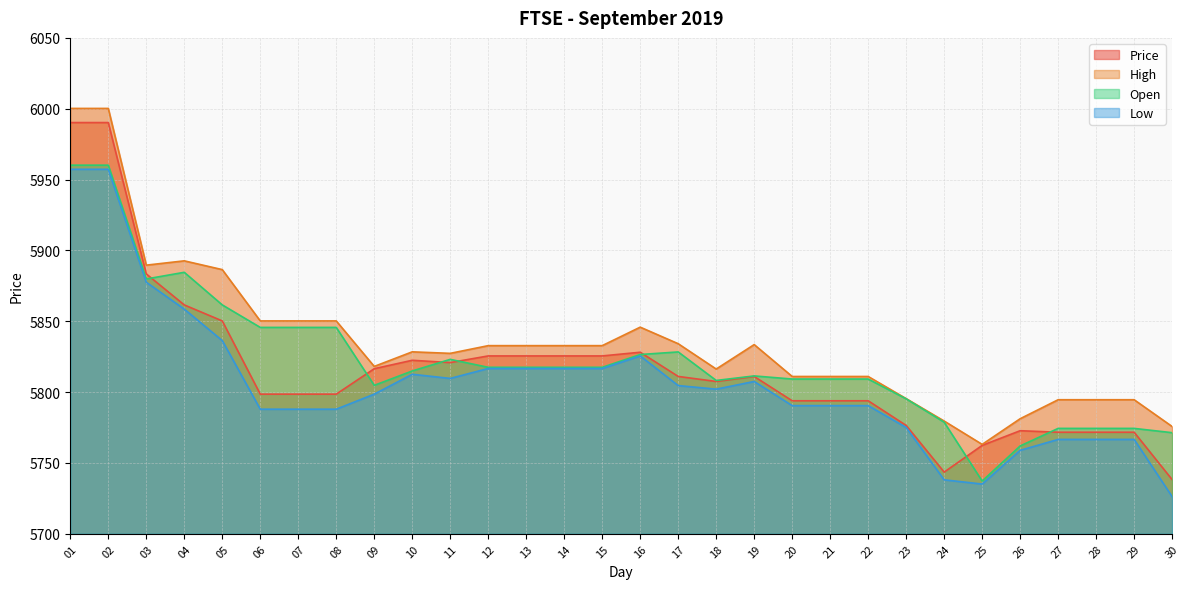

Where is the first local minimum for Low?

11